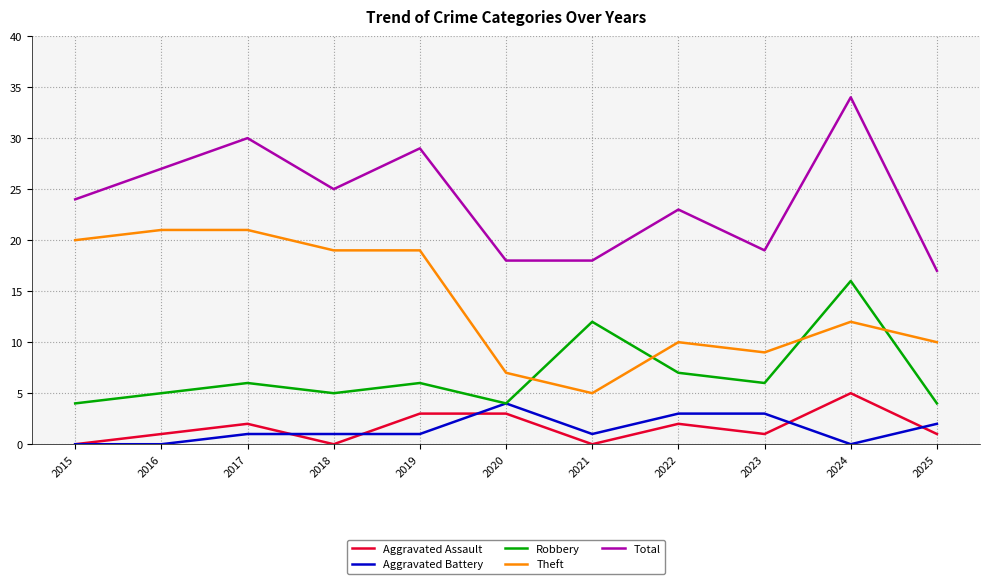

What is the difference between the highest and lowest values at 2023?

18